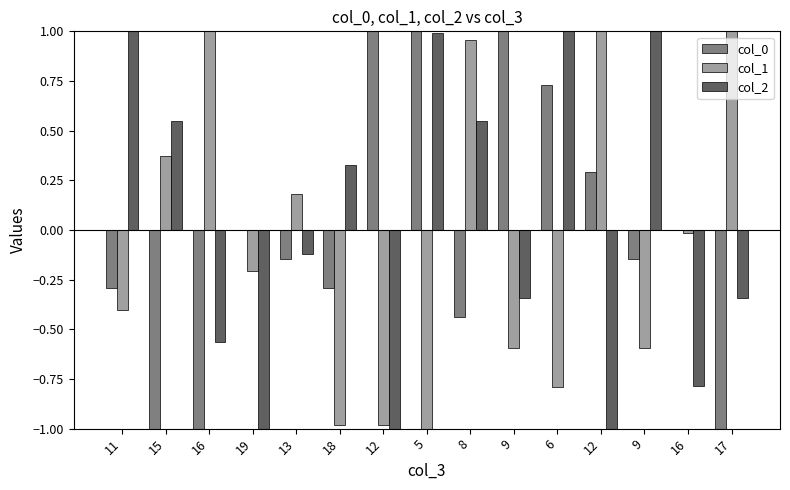

What is the approximate value of col_2 at 9?

-0.3